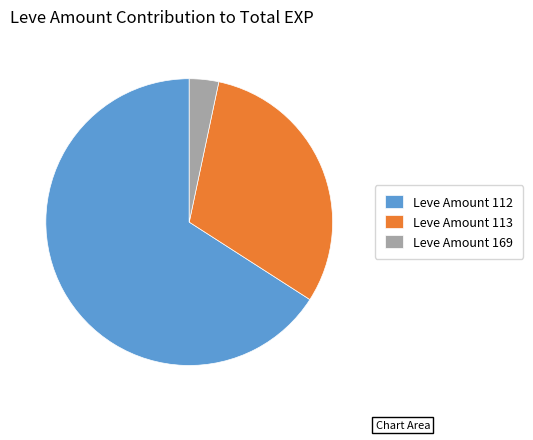

Count the number of slices in the pie.

3